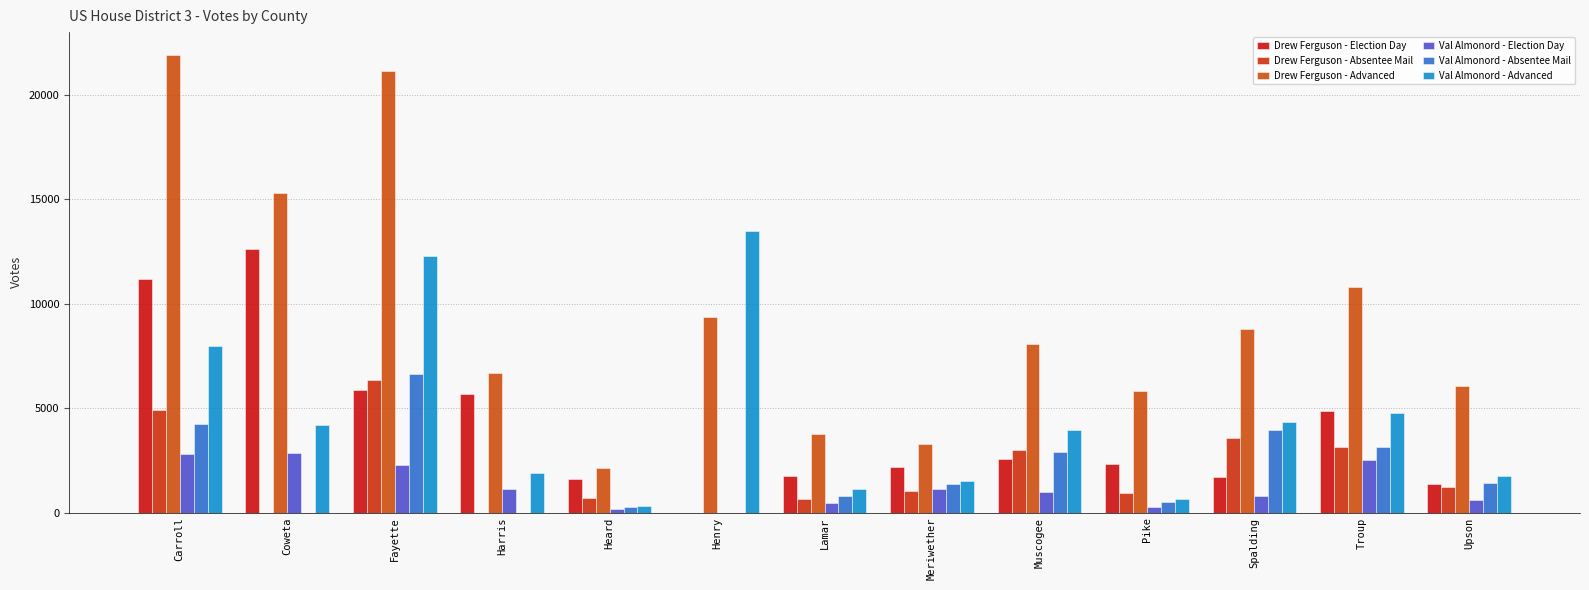

What is the label of the 7th bar from the left?

Lamar